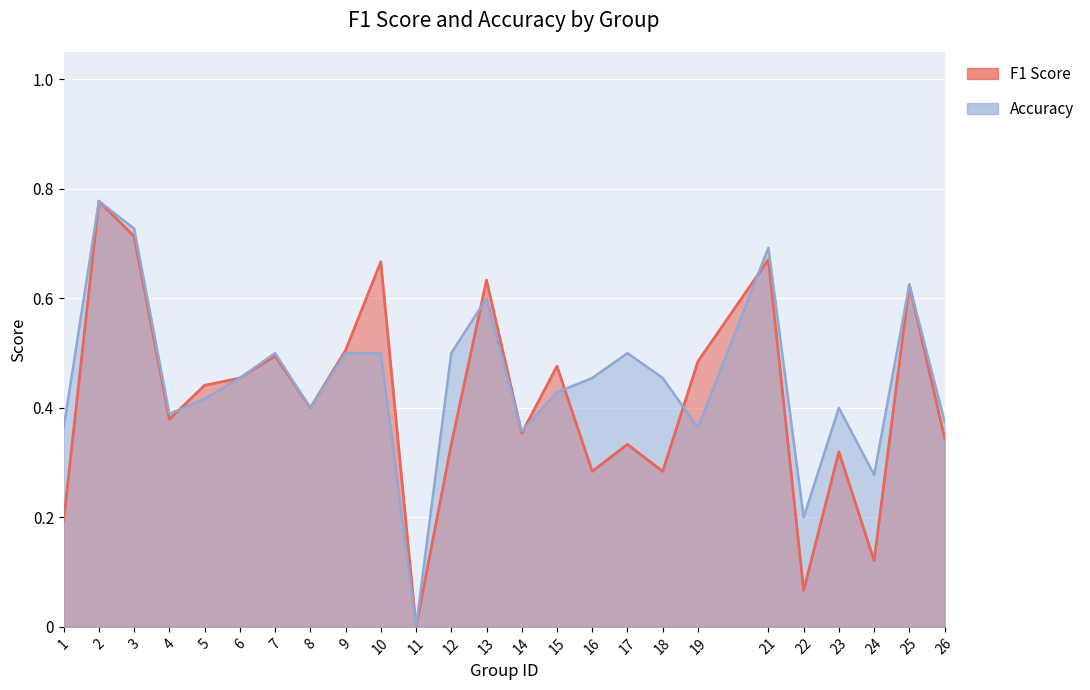

Where is f1 nearest to the value 0?

11